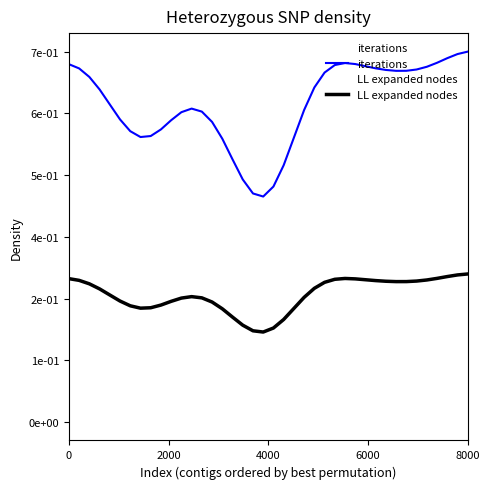

True or false: LL expanded nodes and iterations cross at least once.

False